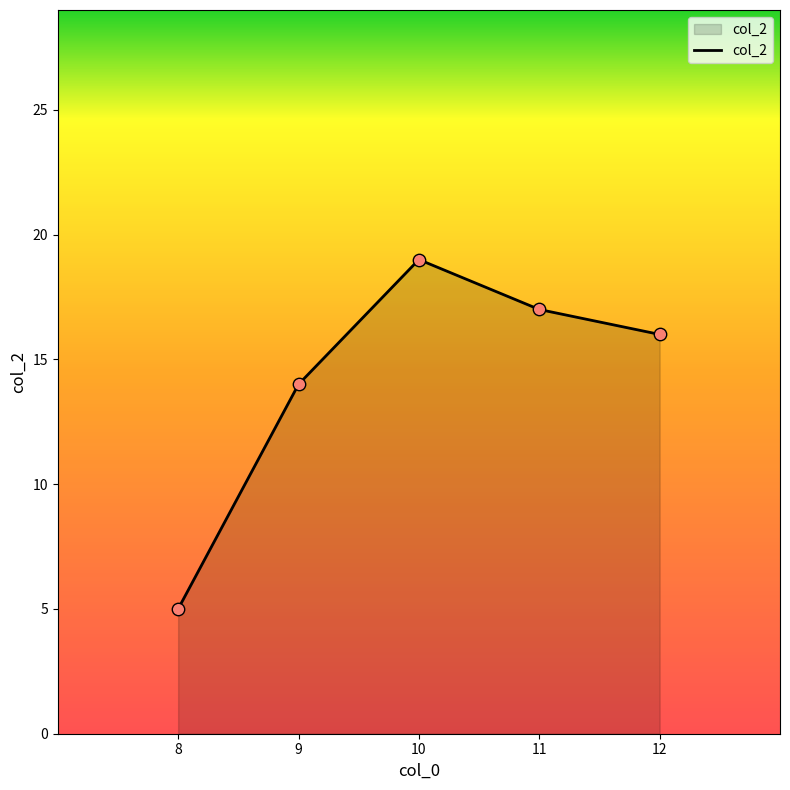

What is the ratio of the value at 12 to the value at 9?

1.1